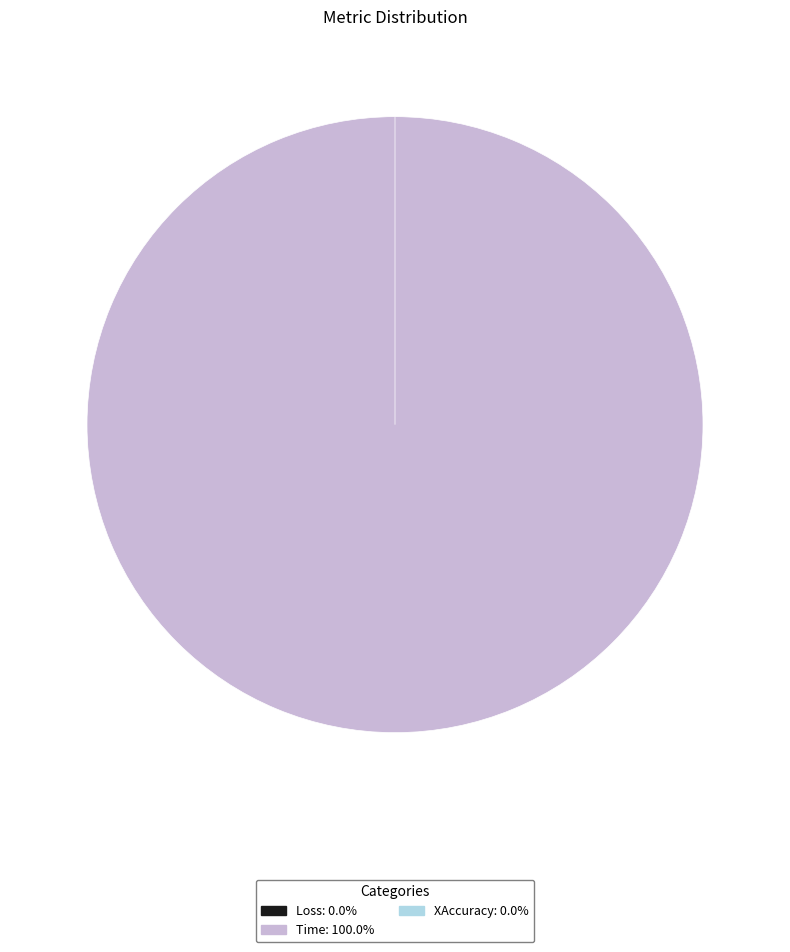

Rank the categories by value from highest to lowest.

Time, Loss, XAccuracy